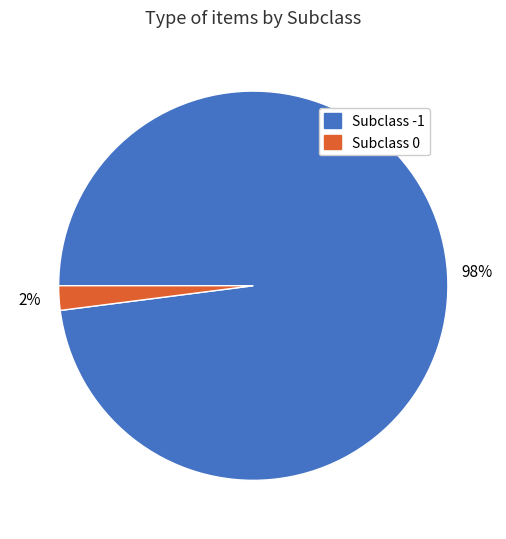

Combined, do Subclass -1 and Subclass 0 account for over 50%?

Yes